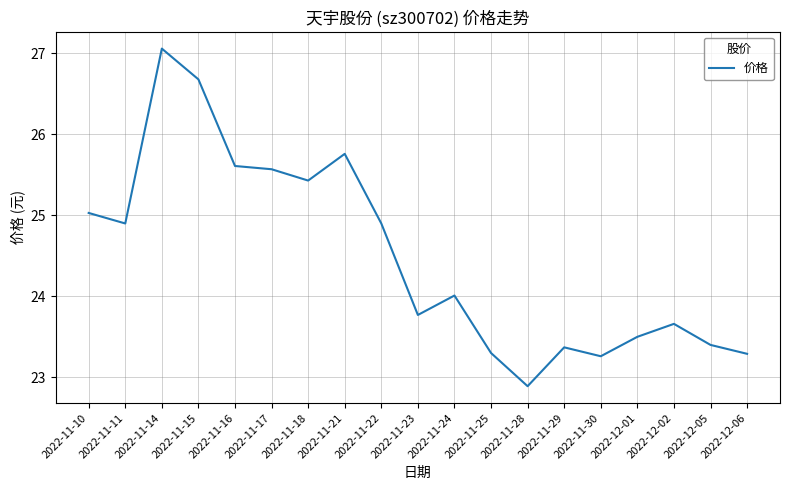

Approximately how many times larger is the value at 2022-11-22 compared to 2022-12-06?

1.1